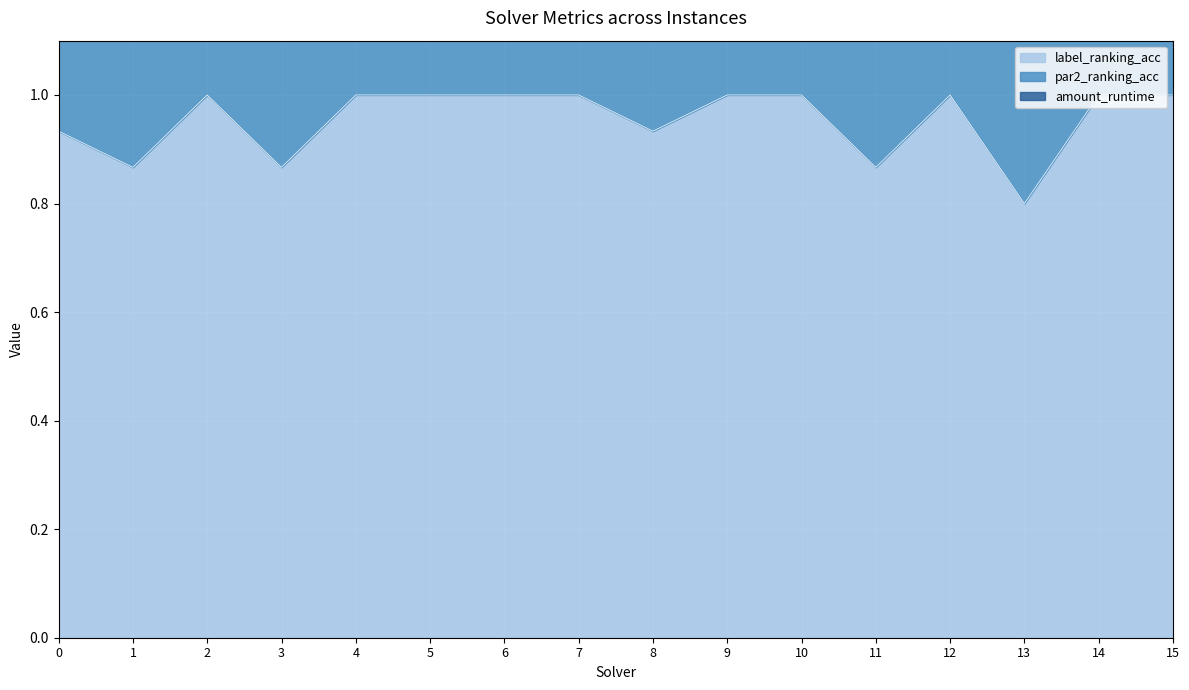

Does the chart display data point markers on the line(s)?

No